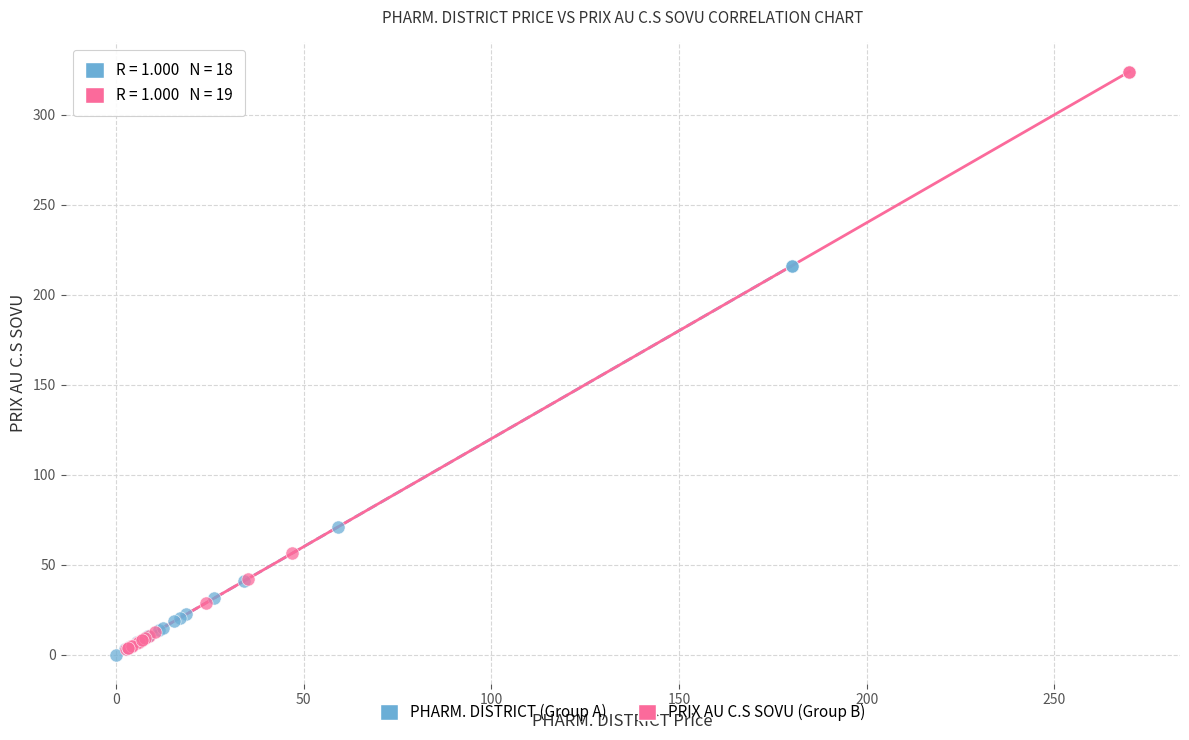

Which series has the largest Y range (max minus min)?

PRIX AU C.S SOVU (Group B)